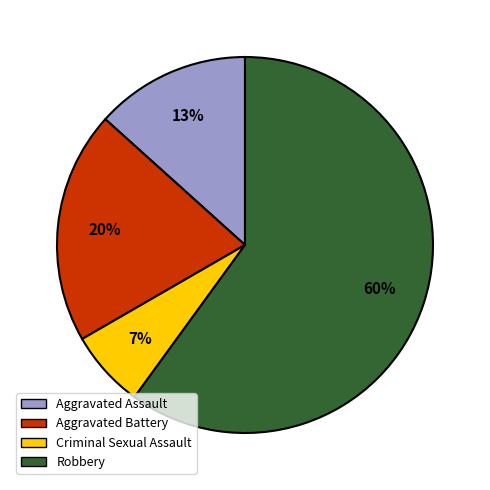

True or false: Criminal Sexual Assault accounts for 7% of the total.

True